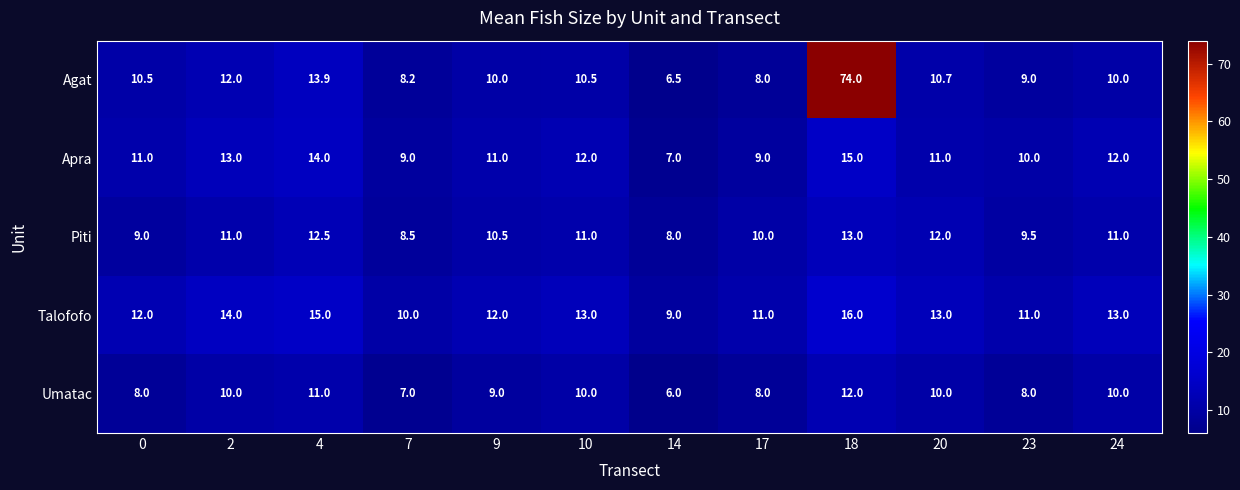

What is the sum of all Agat values?

183.3